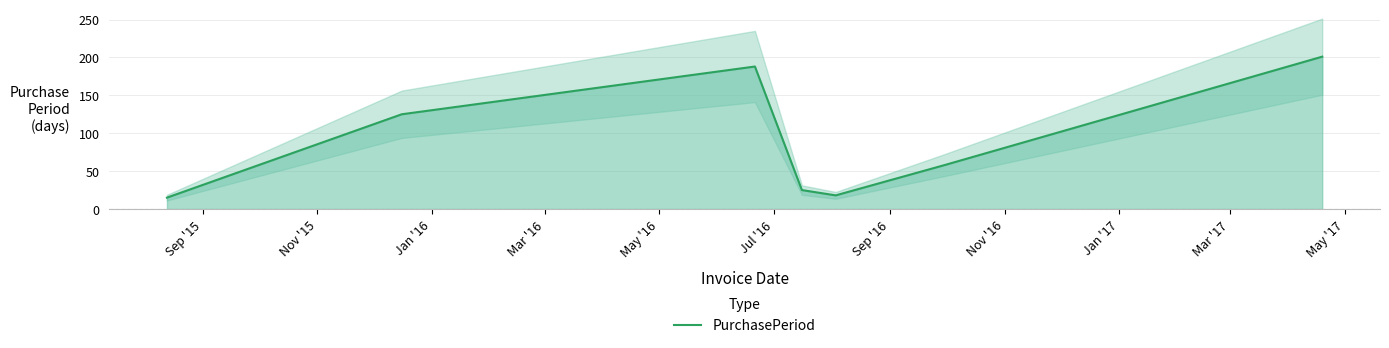

Reading right to left, list all the values displayed in this chart.

201	58	18	25	188	125	15